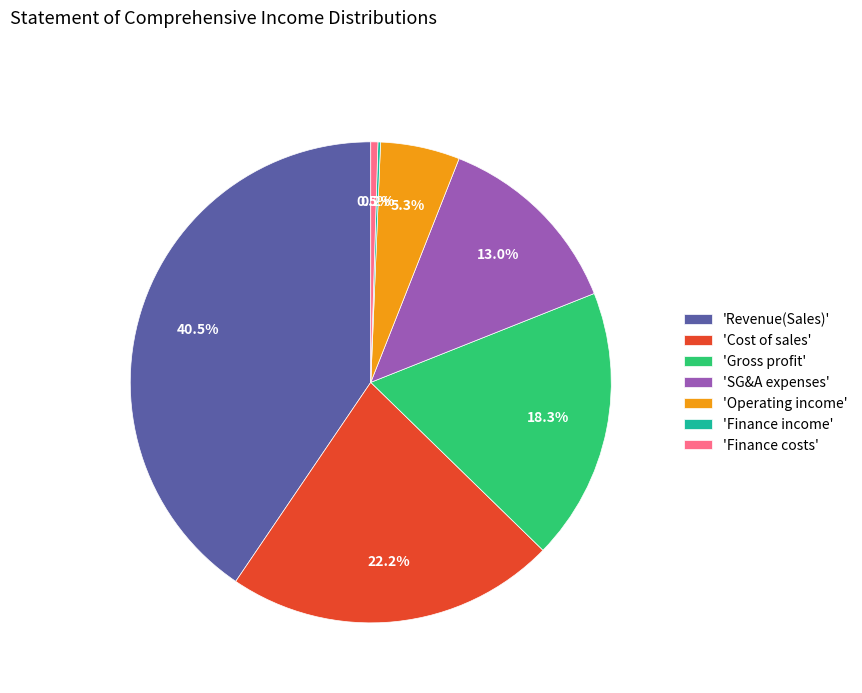

Approximately how many times larger is the value at 'Gross profit' compared to 'SG&A expenses'?

1.4